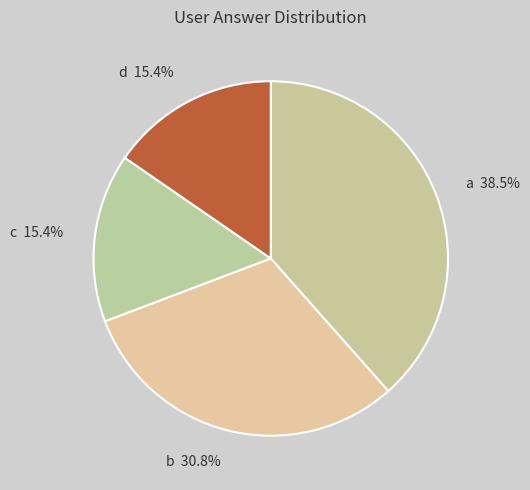

Approximately how many times larger is the value at b compared to d?

2.0